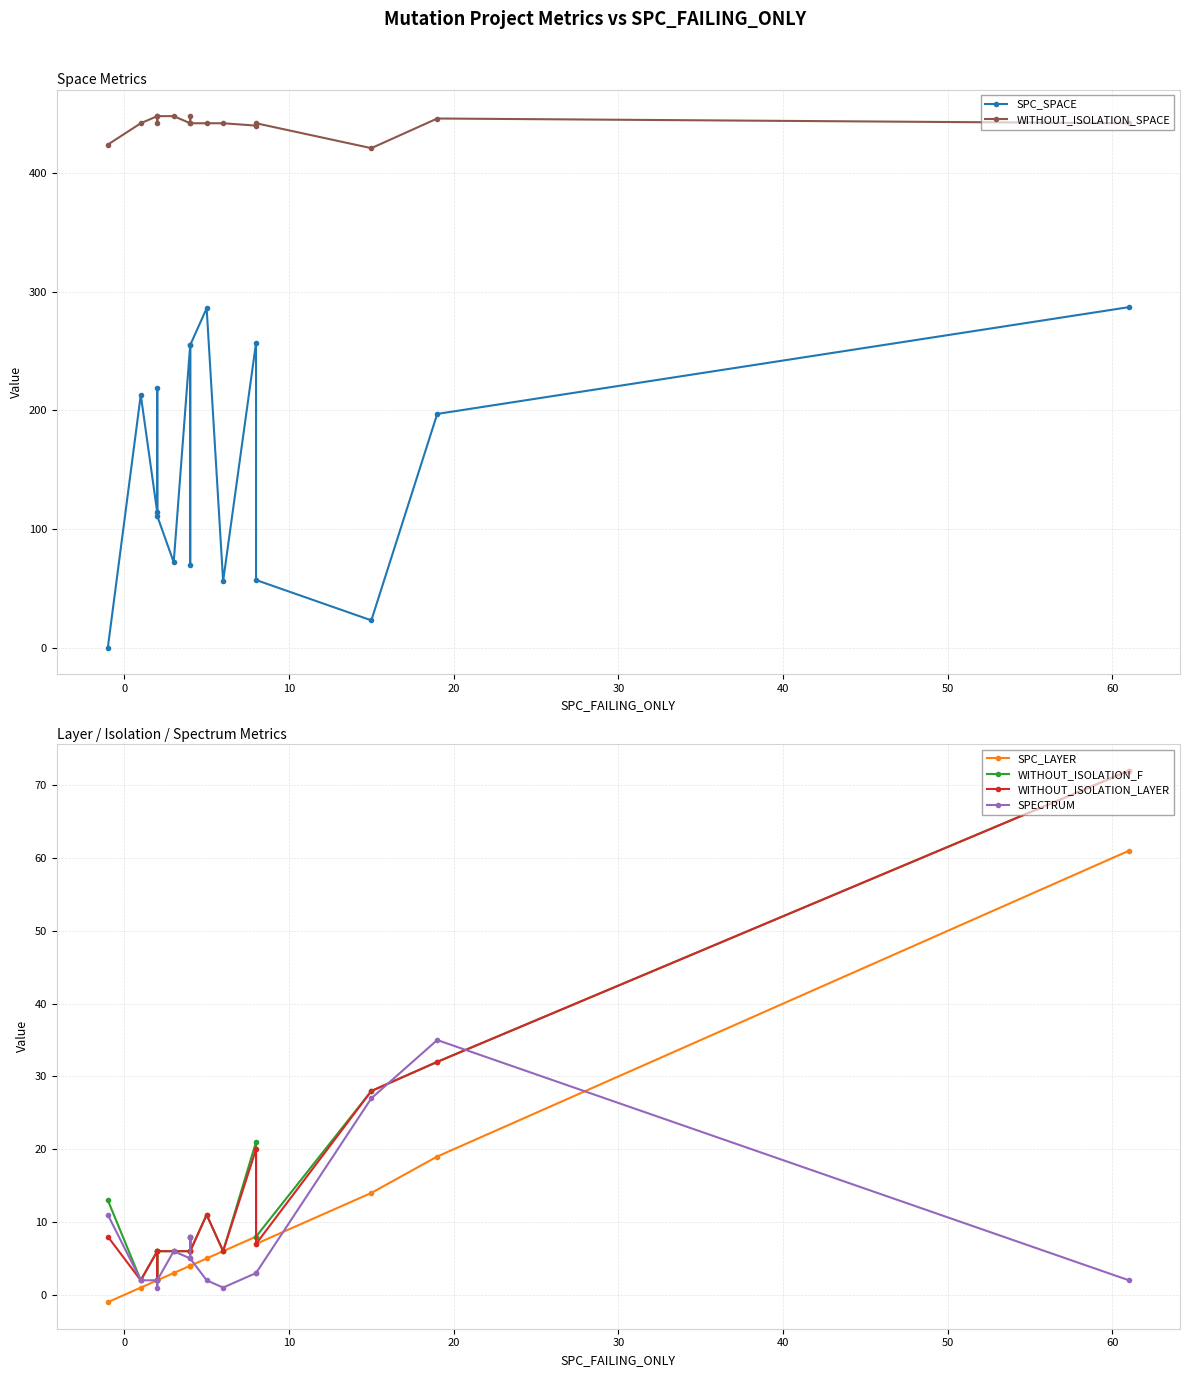

What are all the series names shown in the legend?

SPC_SPACE, WITHOUT_ISOLATION_SPACE, SPC_LAYER, WITHOUT_ISOLATION_F, WITHOUT_ISOLATION_LAYER, SPECTRUM